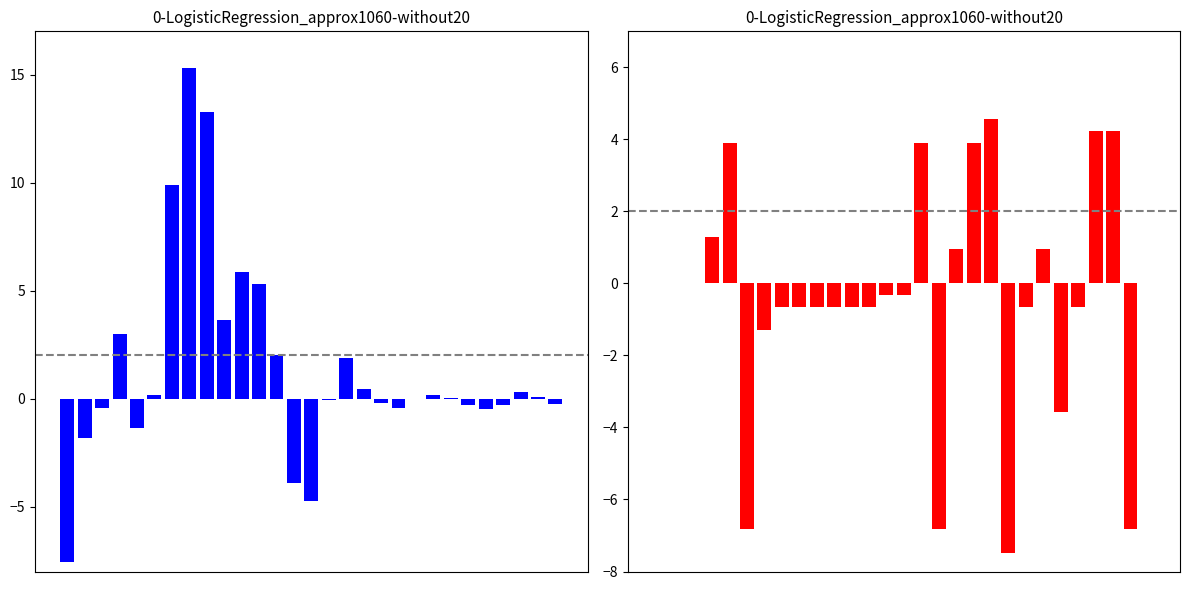

At which label is col_3 closest to 3?

4